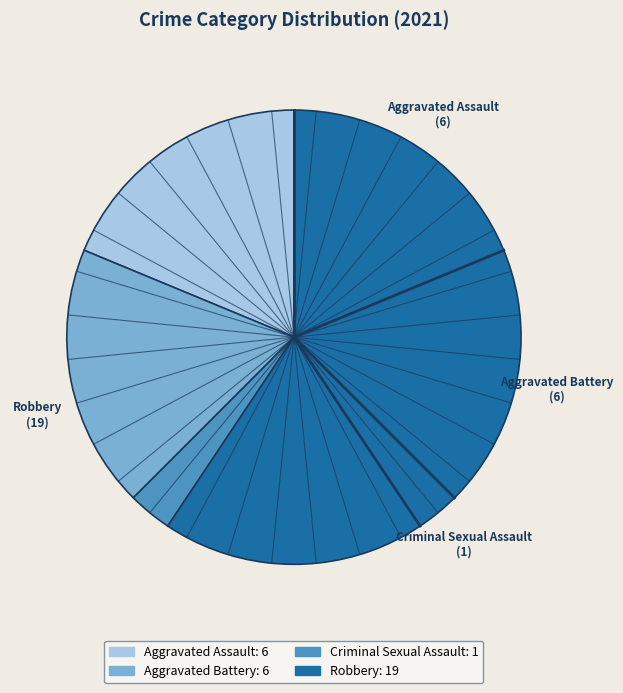

Does any single category account for the majority?

Yes